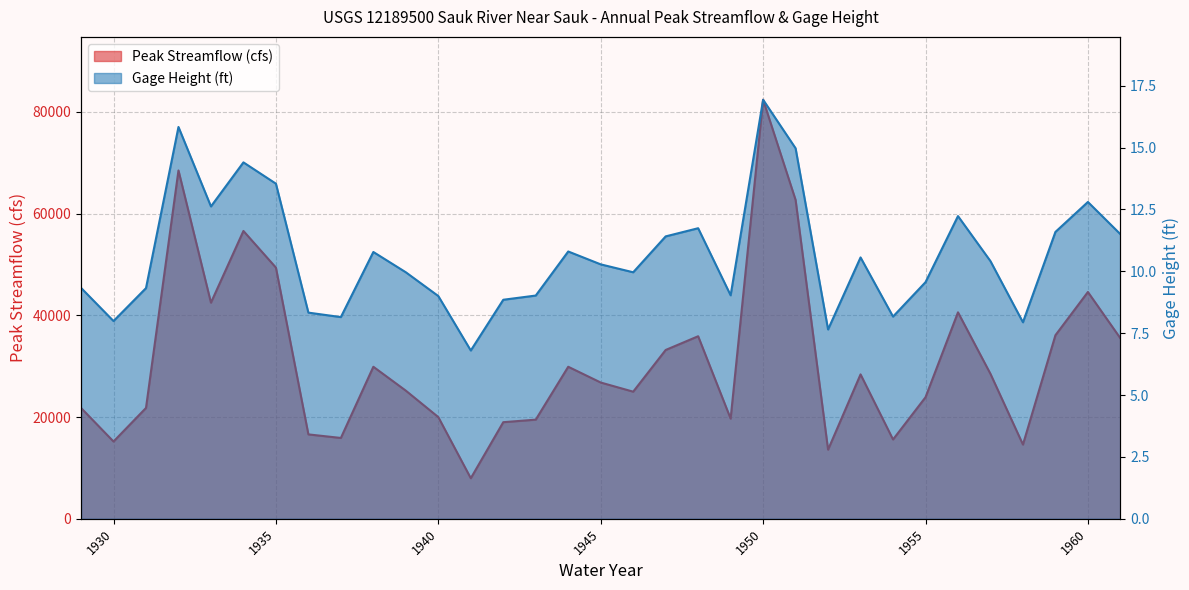

True or false: peak_va and gage_ht cross at least once.

False